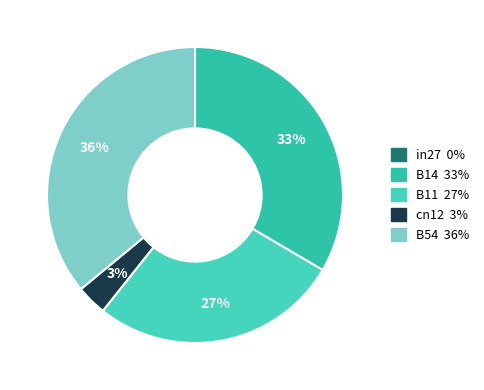

Rank the categories by value from highest to lowest.

B54, B14, B11, cn12, in27